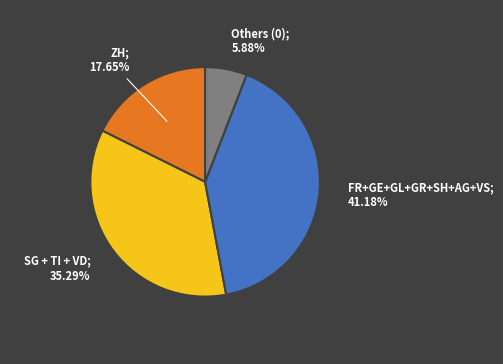

Is there a majority slice in this chart?

No